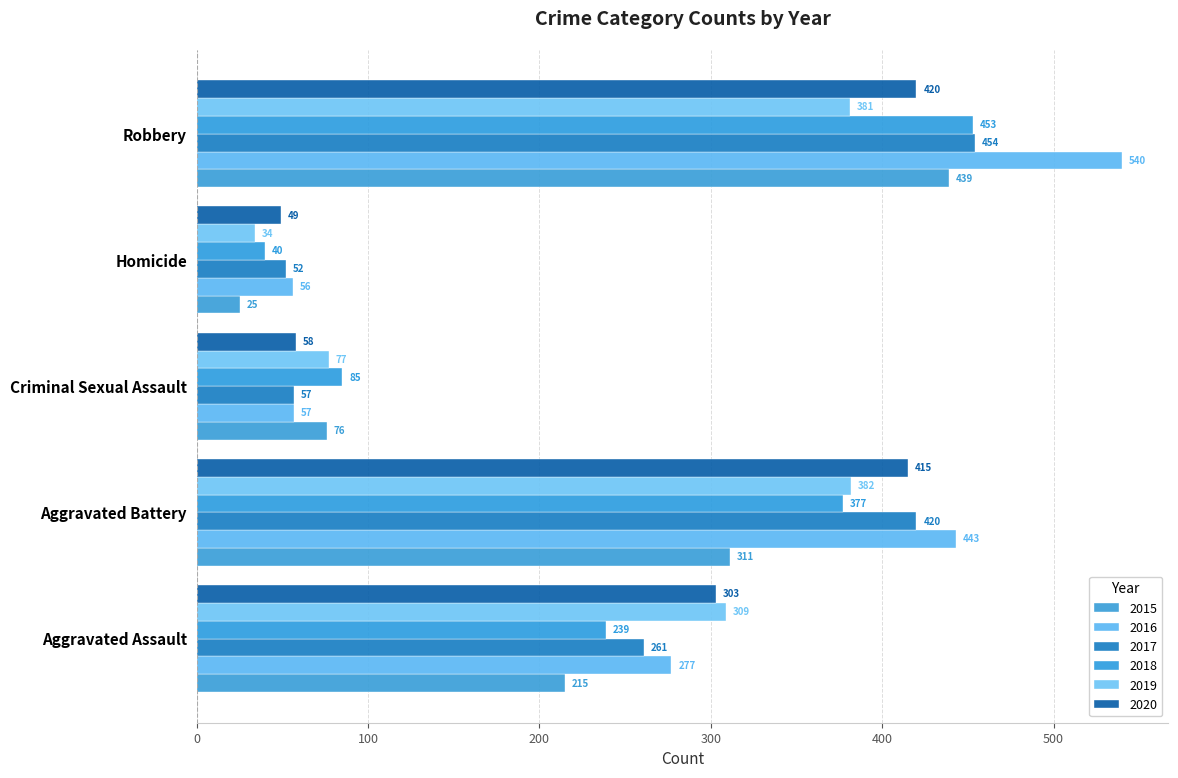

True or false: 2015 has a value of 215 at Aggravated Assault.

True